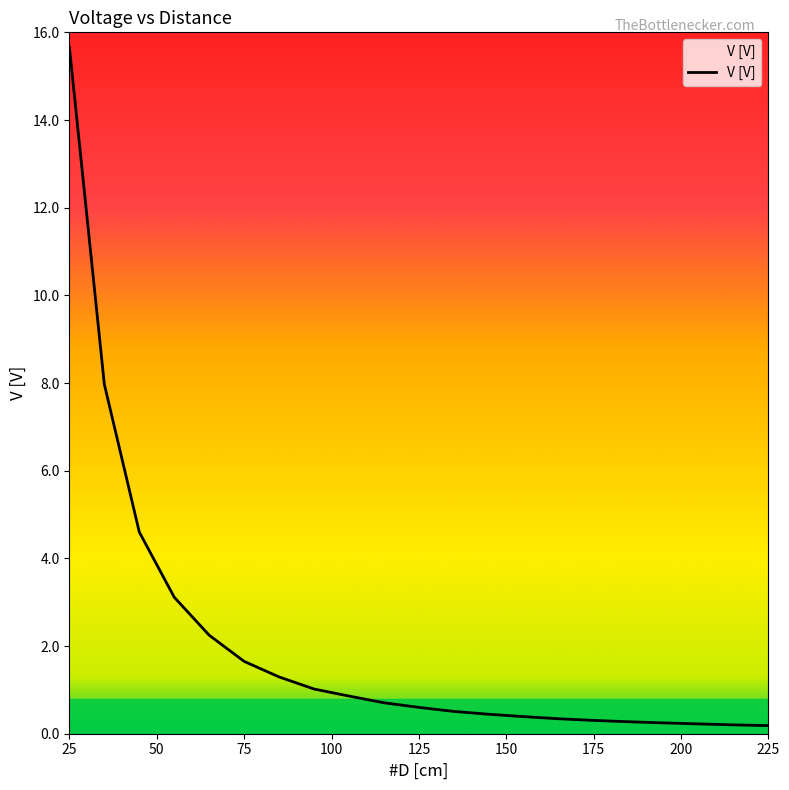

What is the greatest value displayed?

15.7